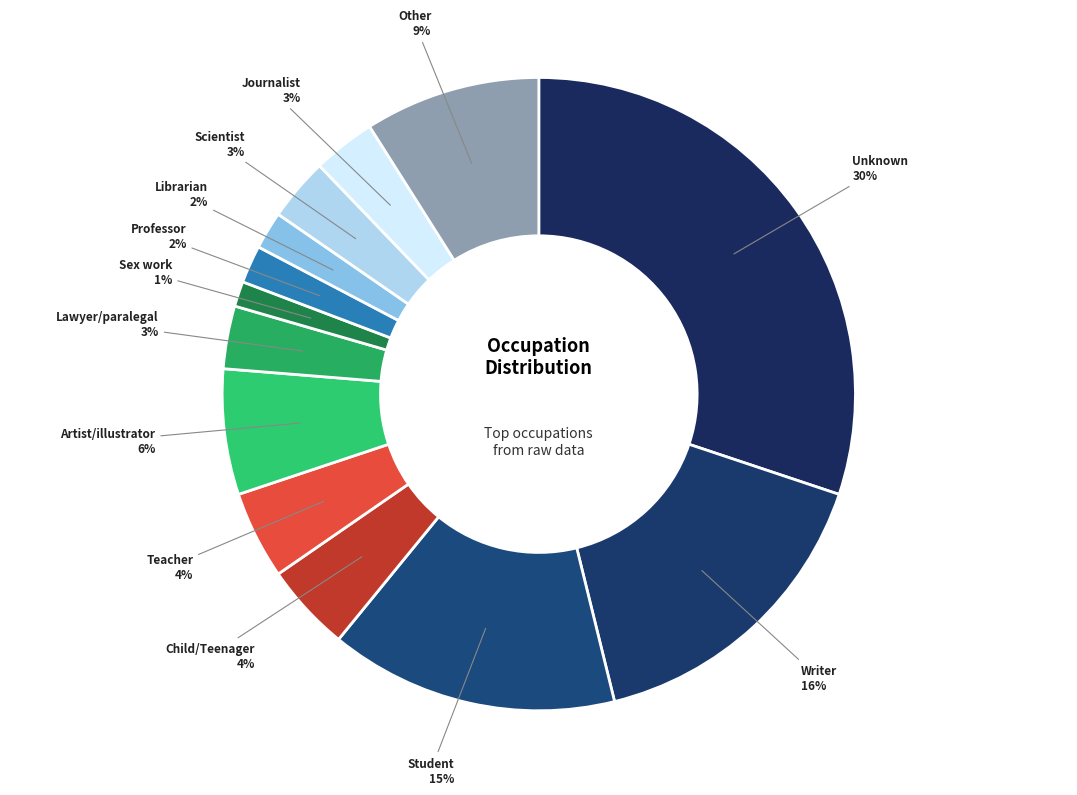

What is the smallest slice in the pie chart?

Sex work